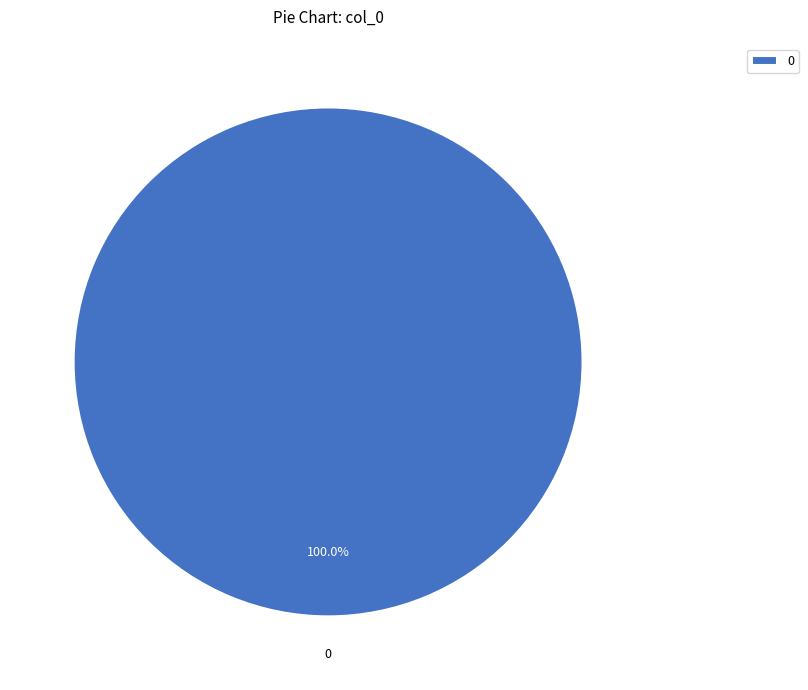

Does 0 represent more than half of the total?

Yes